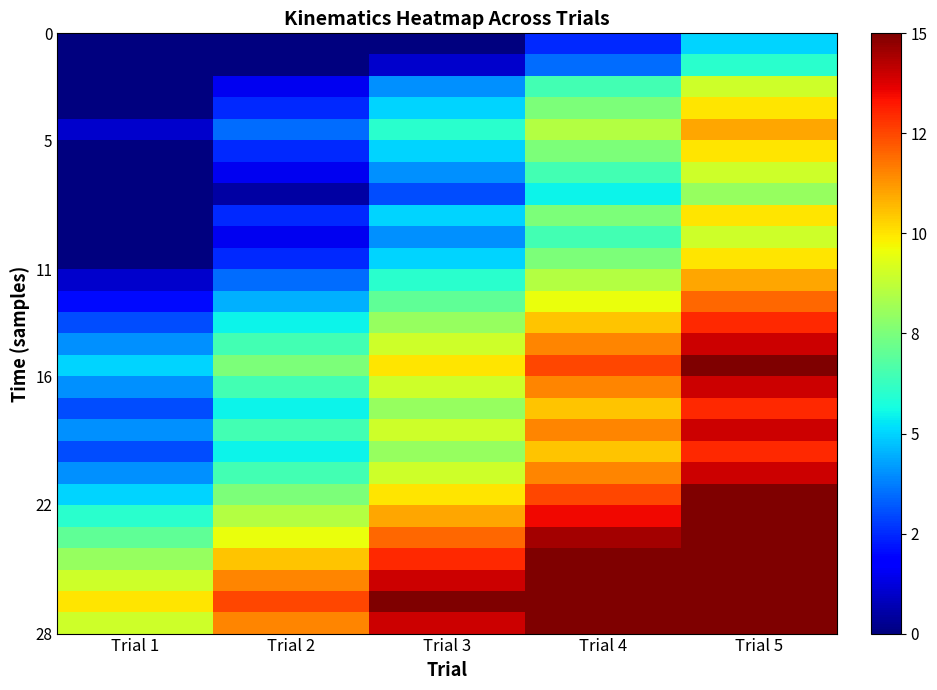

What is the total value across all series at Trial 2?

148.0